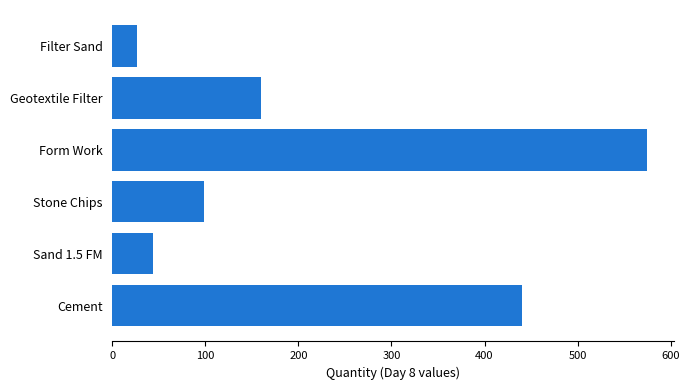

What is the change in value from Geotextile Filter to Filter Sand?

-133